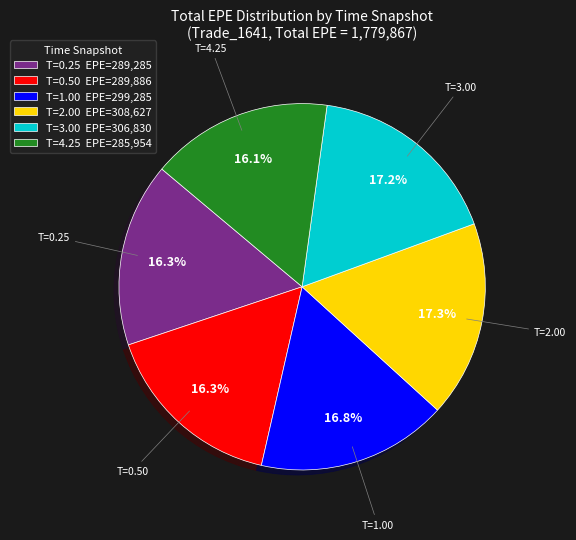

Is there a majority slice in this chart?

No